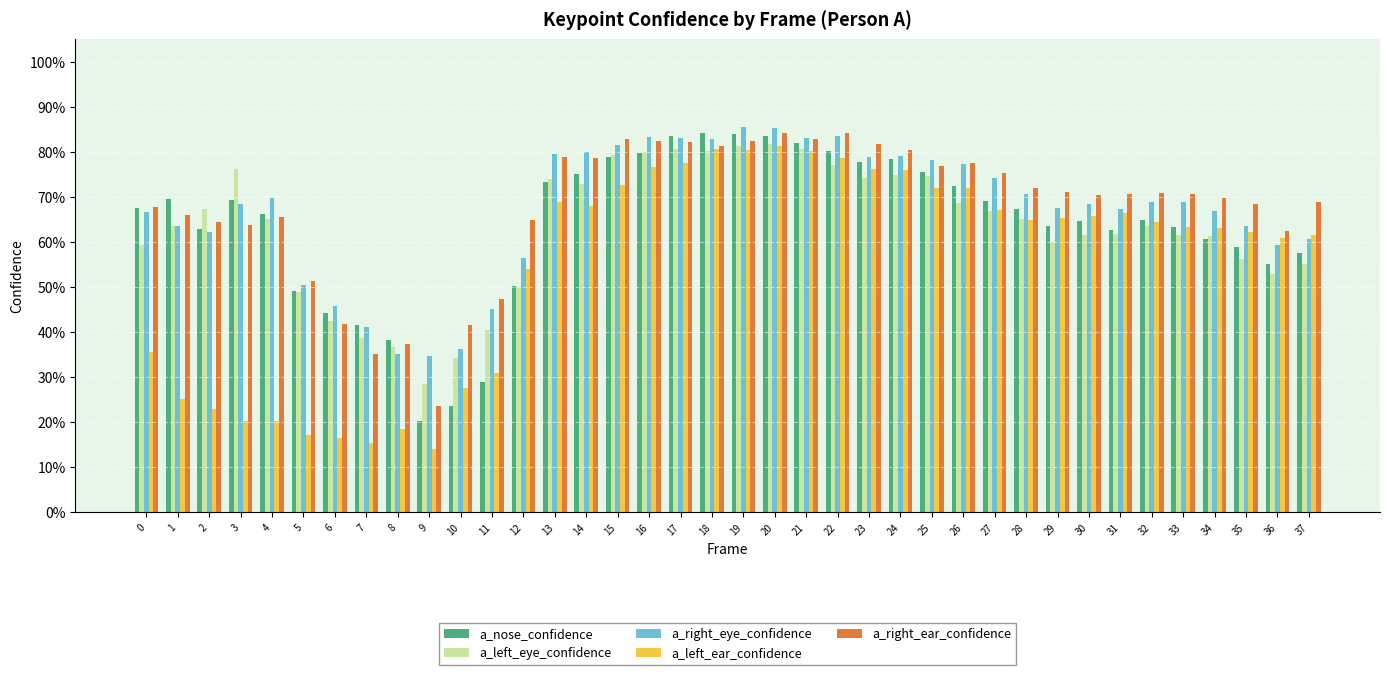

What are all the series names shown in the legend?

a_nose_confidence, a_left_eye_confidence, a_right_eye_confidence, a_left_ear_confidence, a_right_ear_confidence